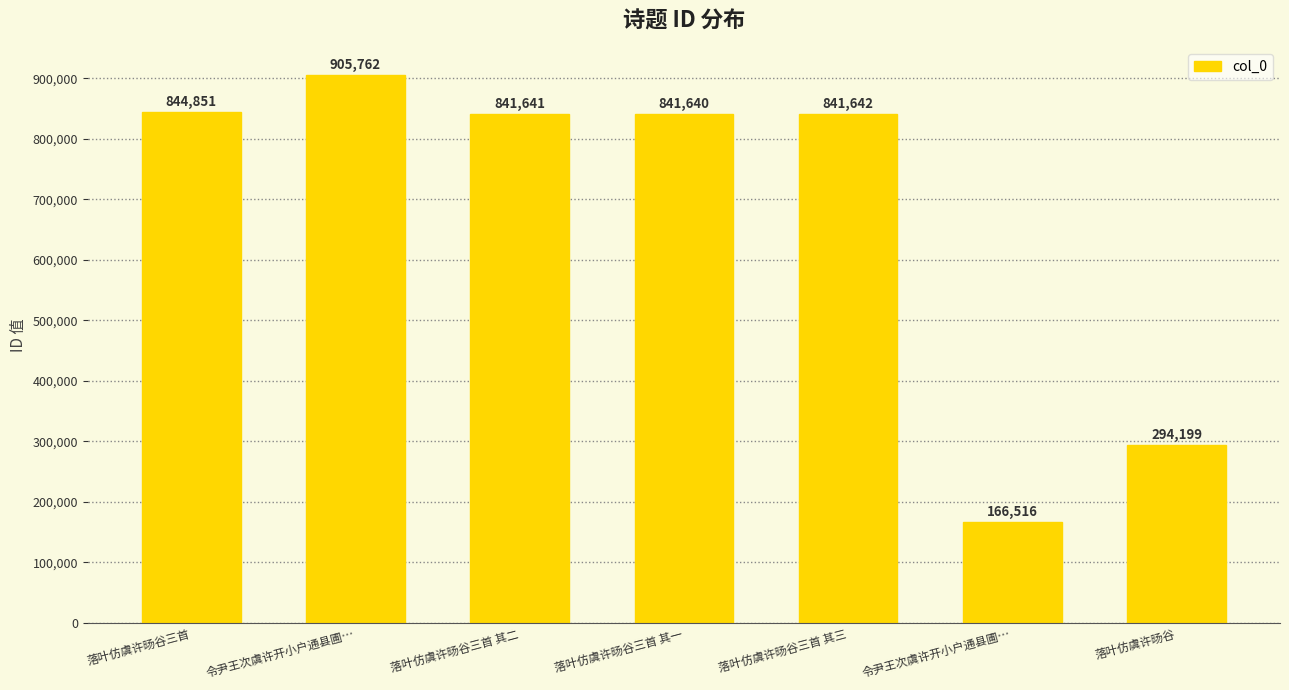

At which label is the value closest to 536139?

落叶仿虞许旸谷